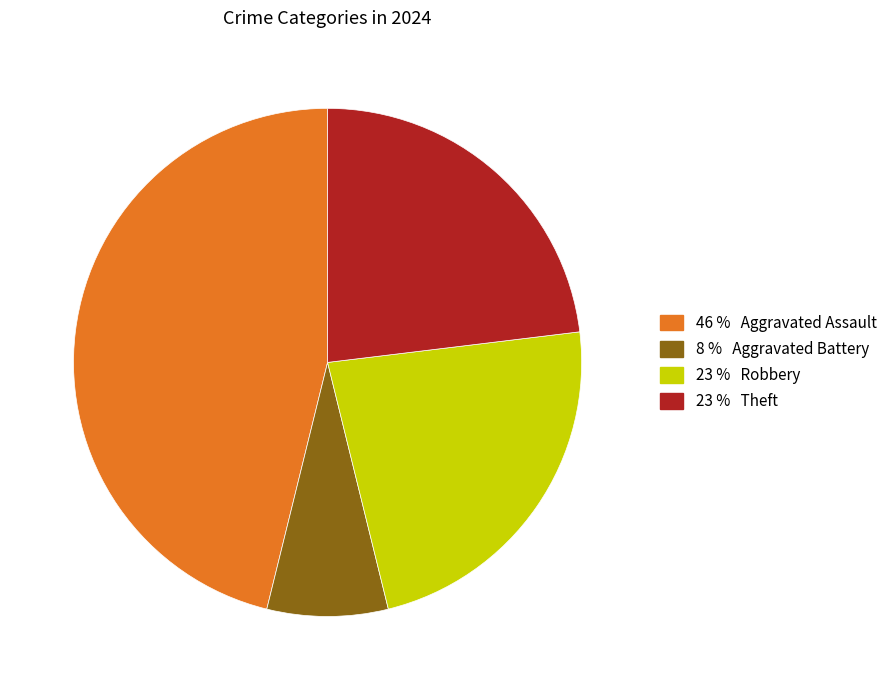

Does any single category account for the majority?

No